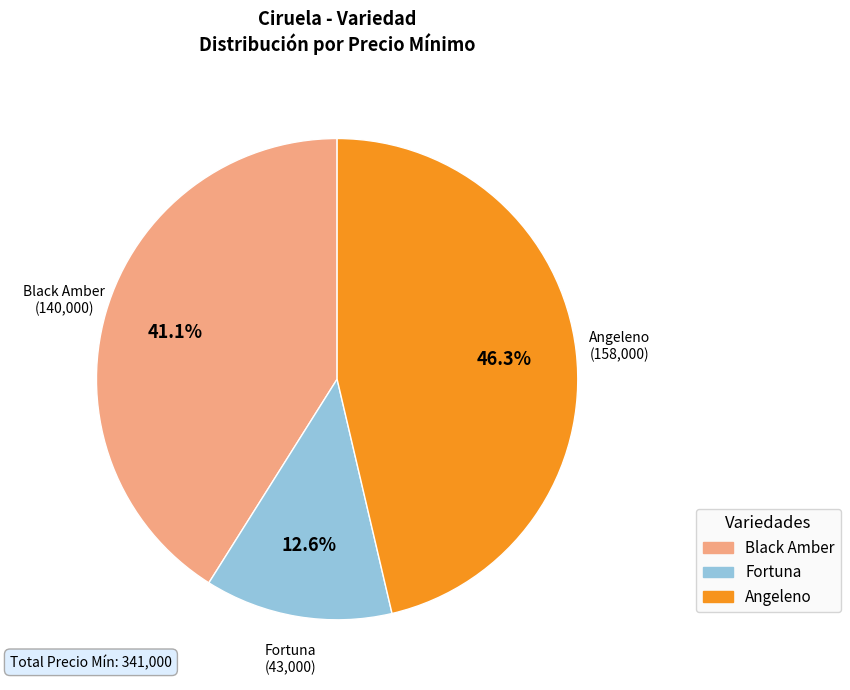

Does any single category account for the majority?

No